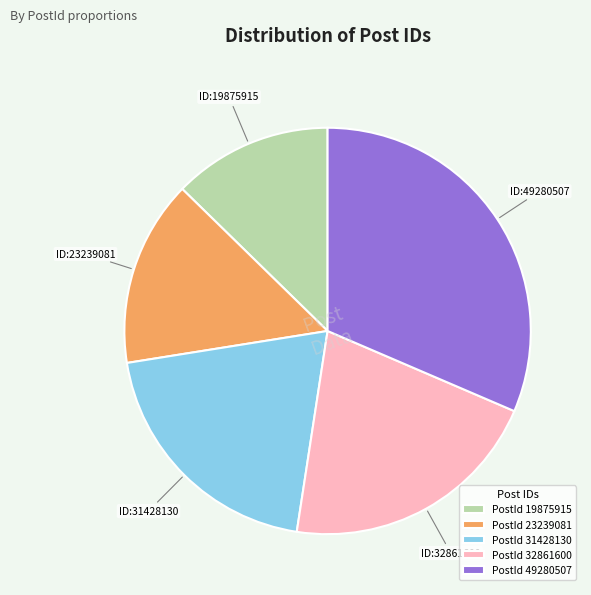

True or false: PostId 49280507 accounts for 31% of the total.

True